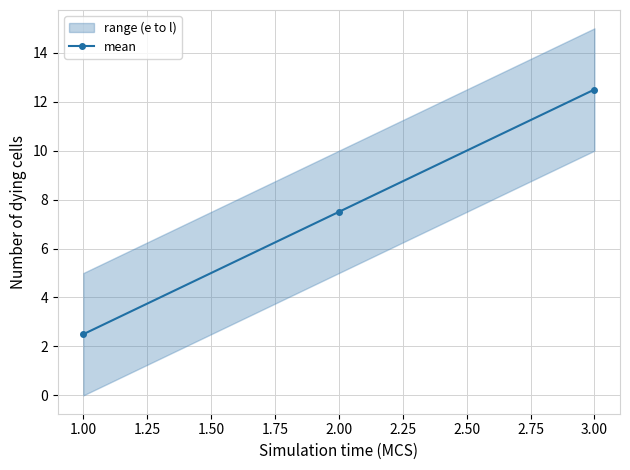

What is the lowest value of the mean series?

2.5